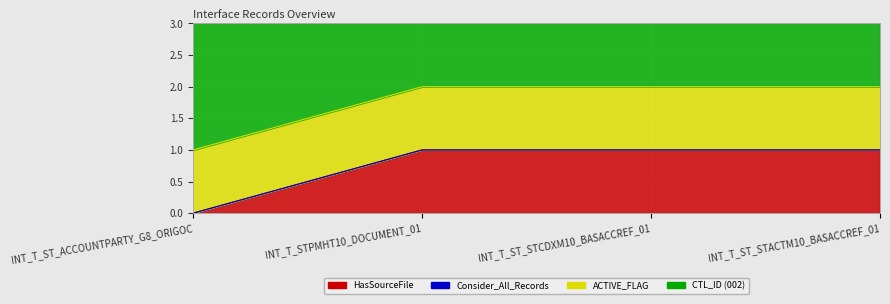

True or false: HasSourceFile has more than 1 points higher than both neighbors.

False